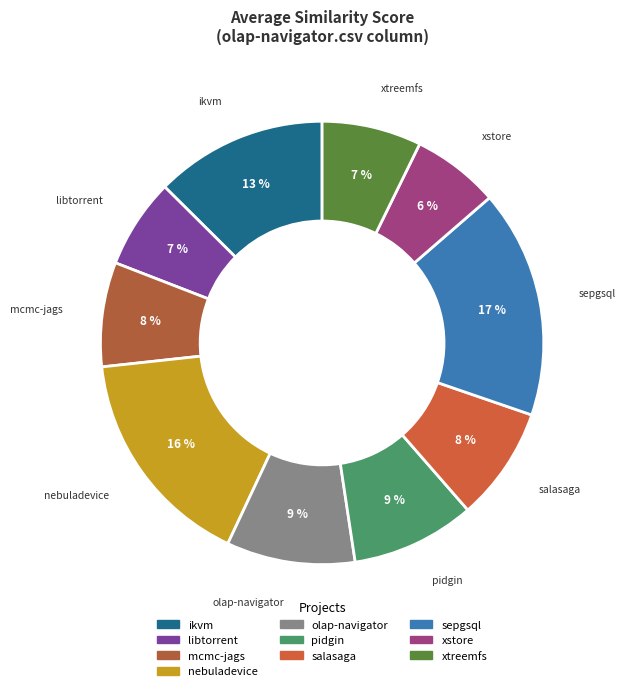

How many slices are in this pie chart?

10